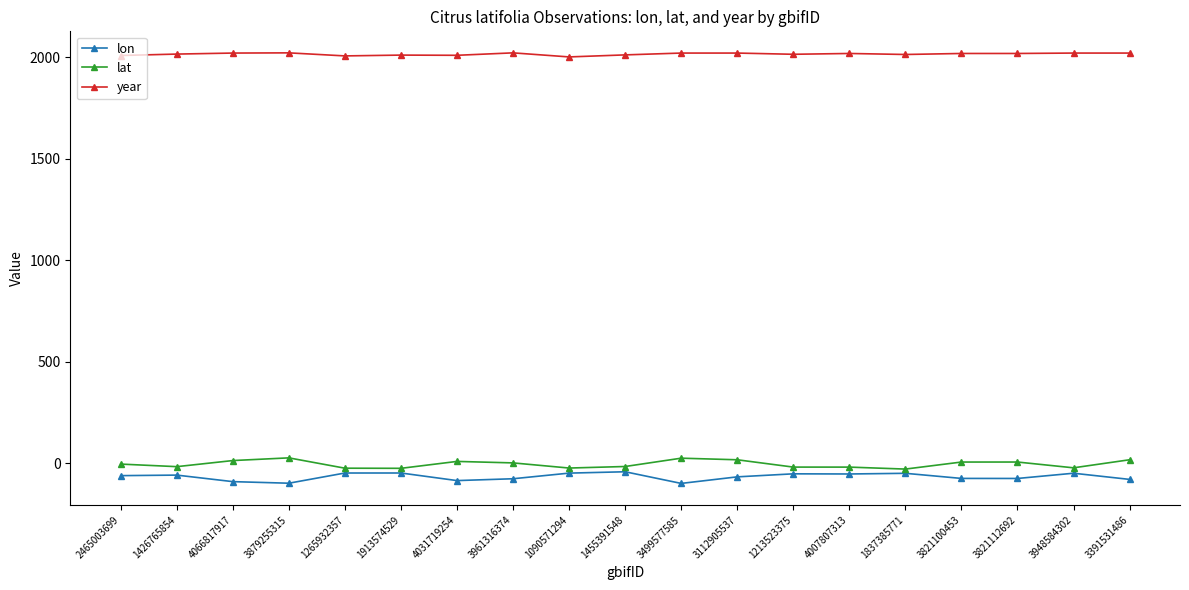

True or false: lon and year cross at least once.

False